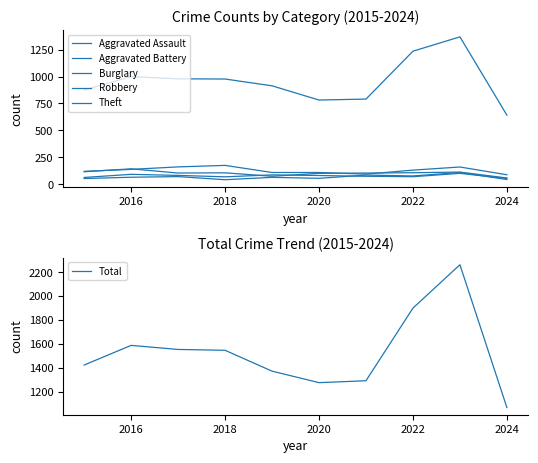

What is the maximum value for Total?

2262